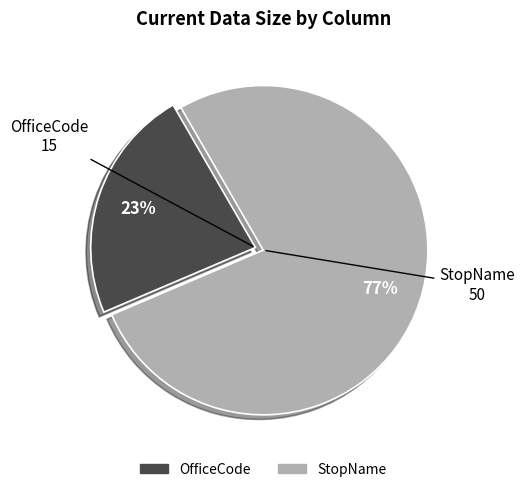

Is there a majority slice in this chart?

Yes